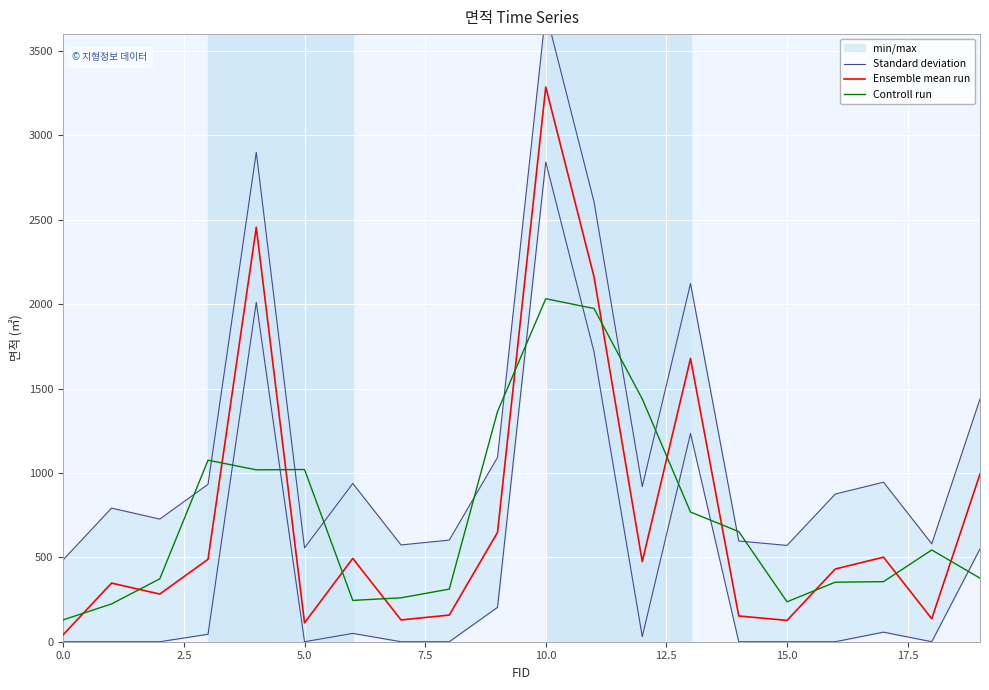

What is the average value of the Controll run series?

737.6